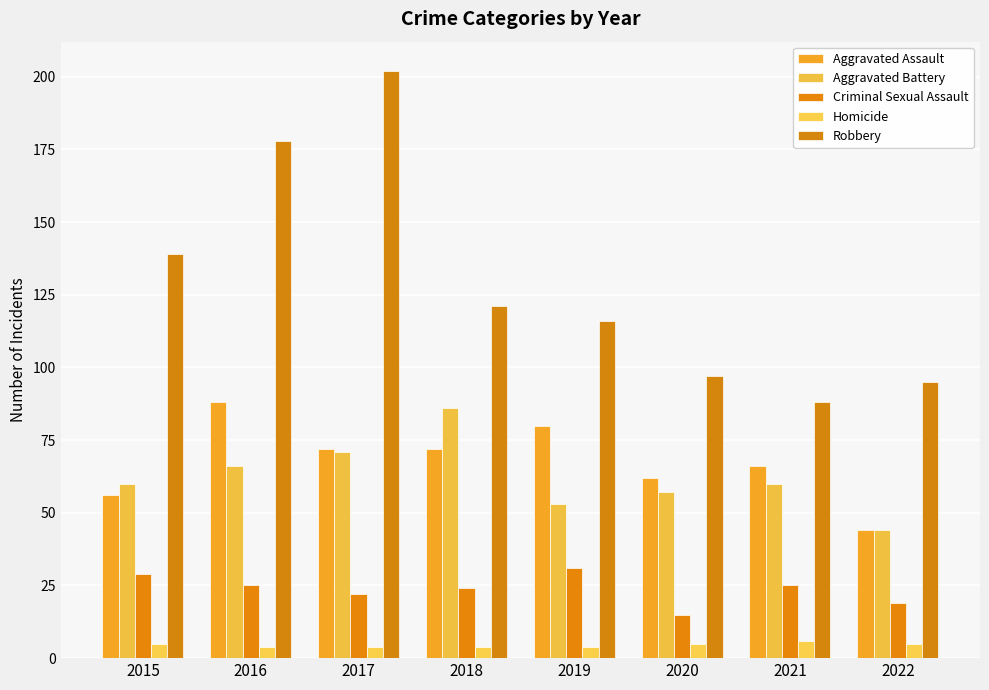

How many bars are there in total?

40